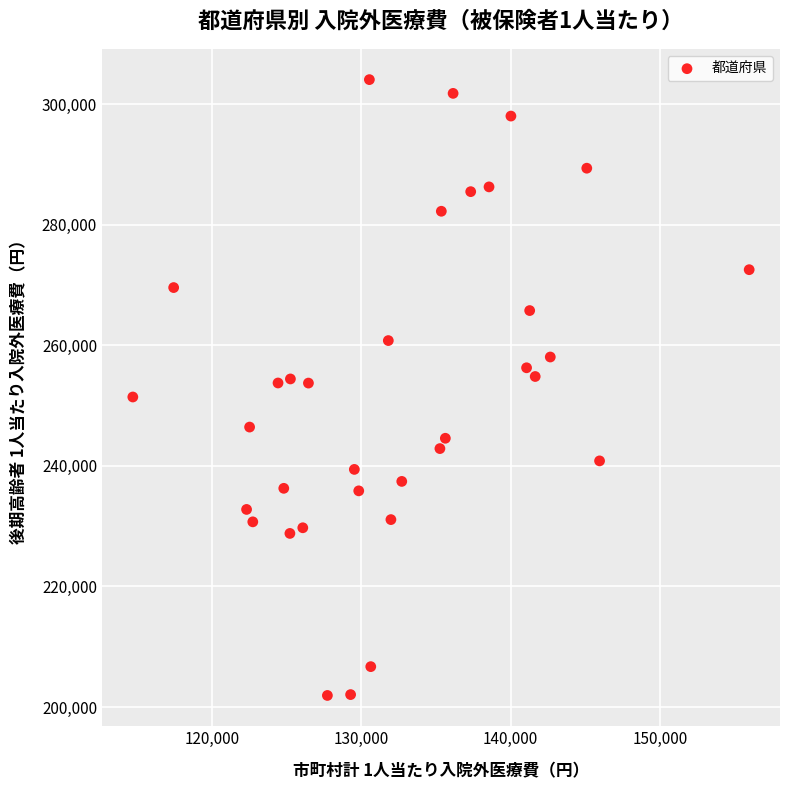

What is the range of Y values (max minus min)?

102152